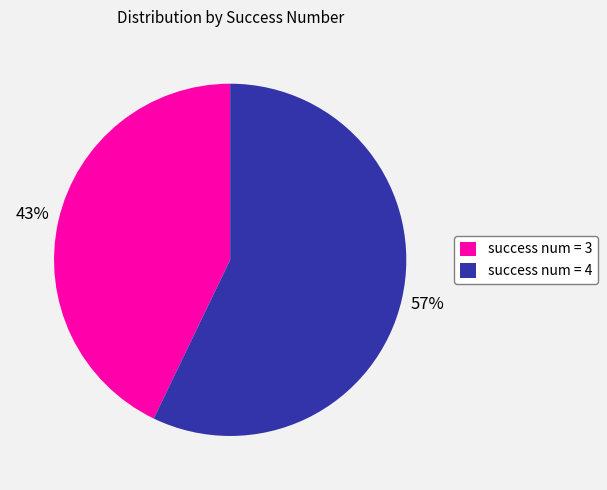

To the nearest percent, what is the combined percentage of success num = 3 and success num = 4?

100%